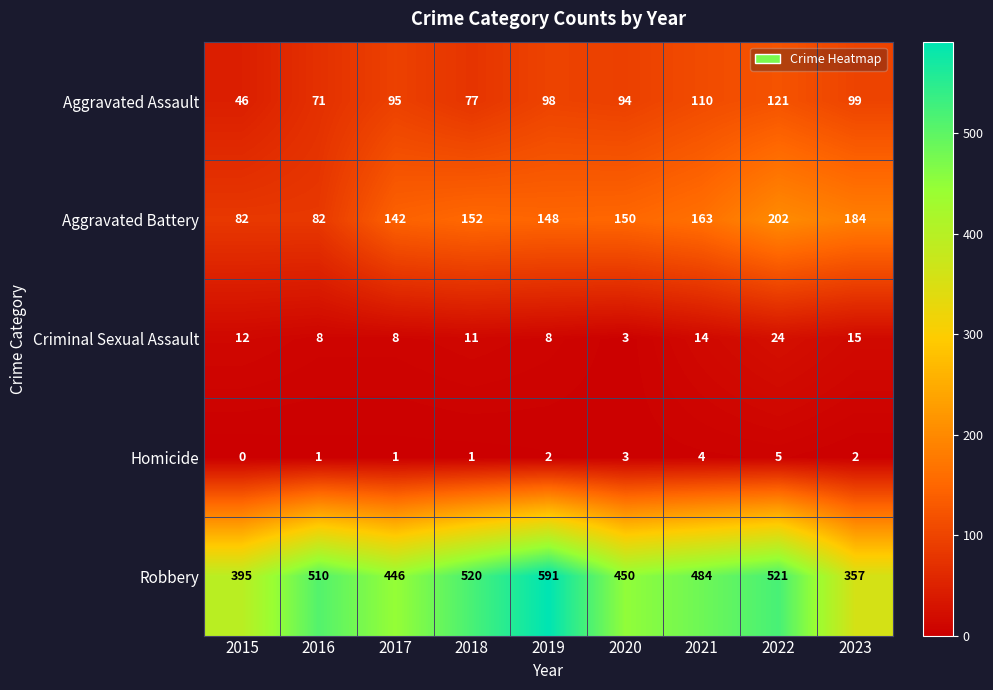

What is the approximate value of Aggravated Assault at 2015?

46